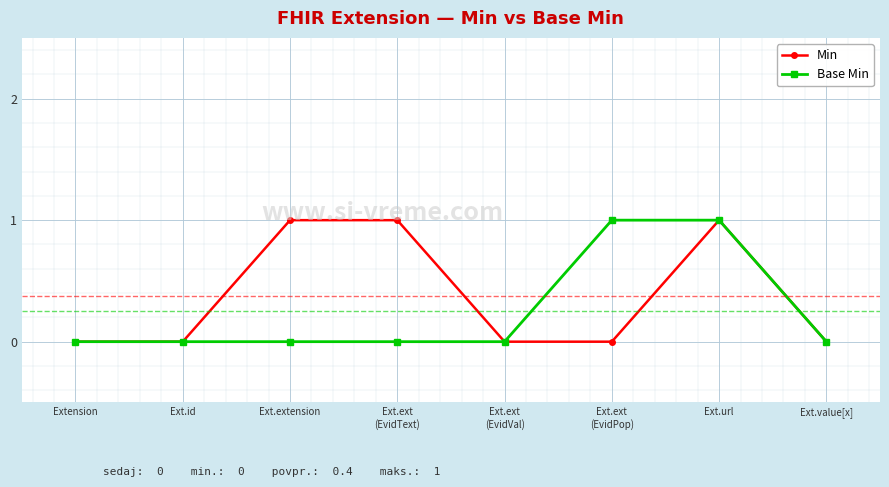

What are all the series names shown in the legend?

Min, Base Min